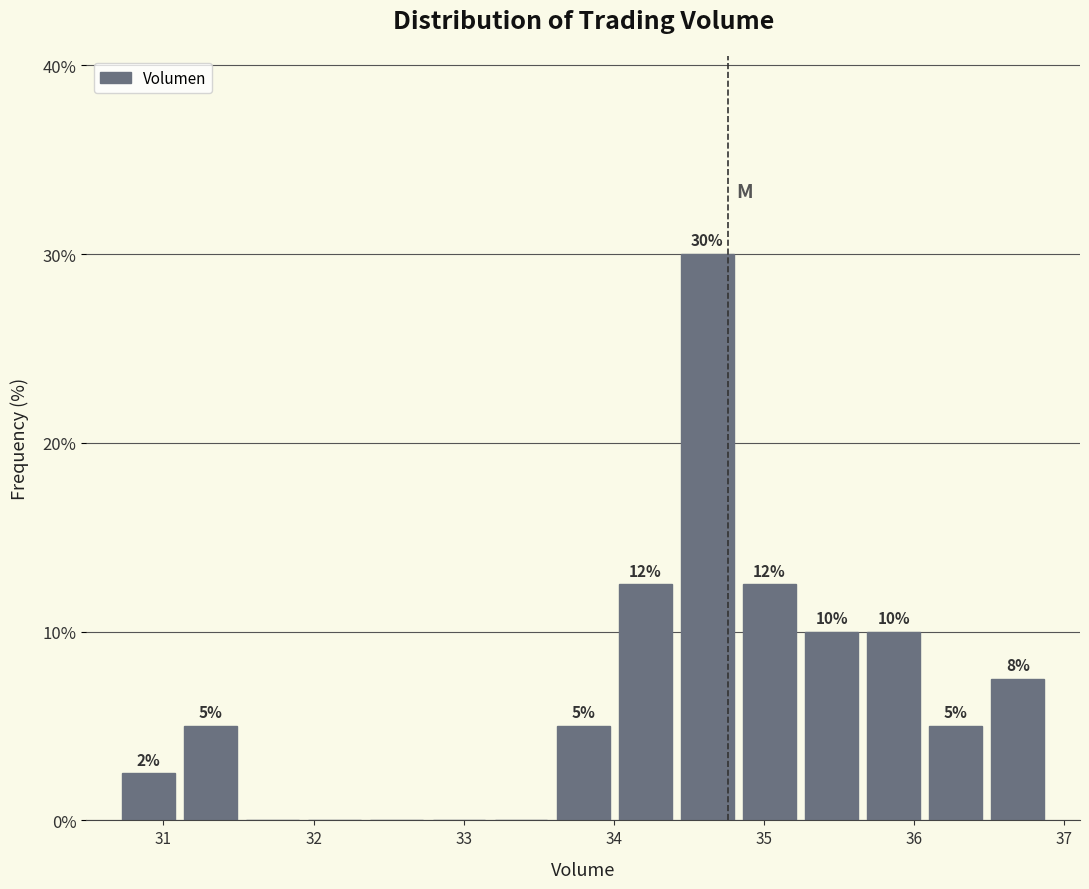

Over which range of the x-axis is the bar tallest?

34.4 to 34.8